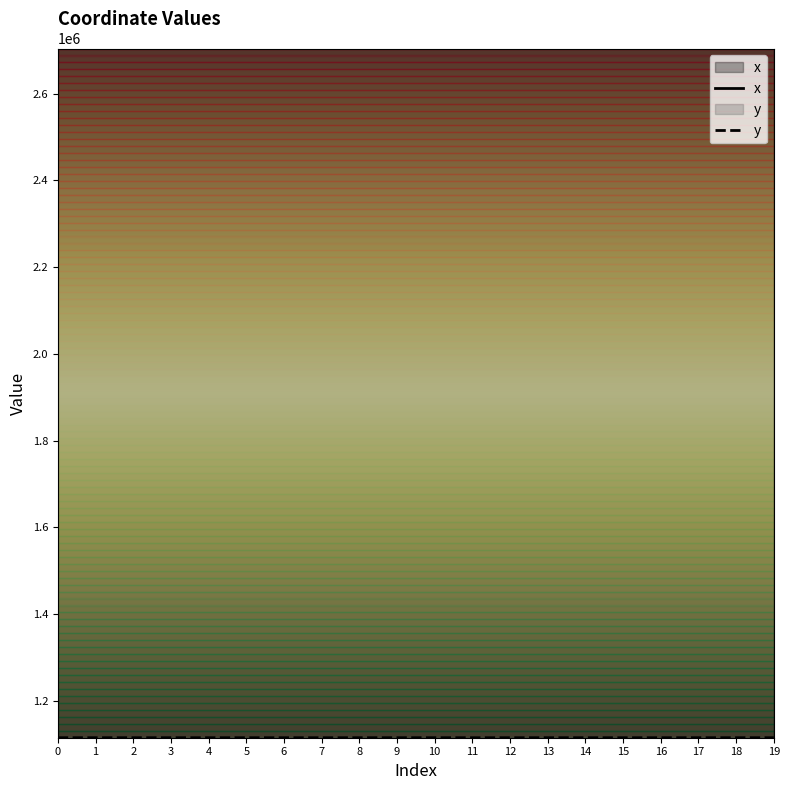

Where is the first local maximum for y?

2